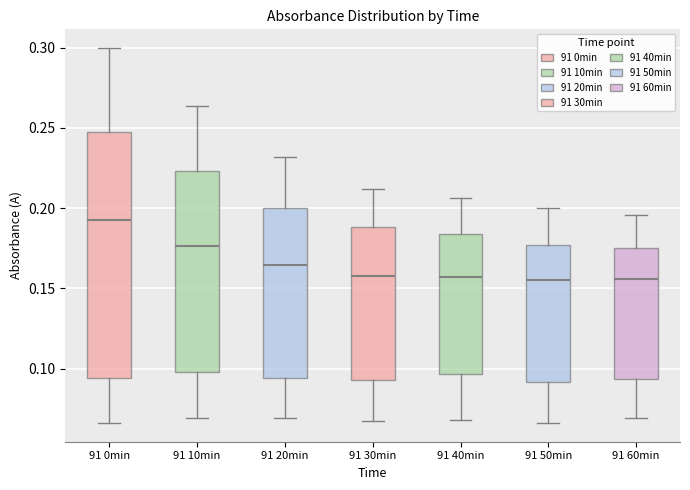

Where does the median line of the box for 91 60min sit on the y-axis? The values are not printed on the chart, so give them approximately, as read against the axis.

0.155